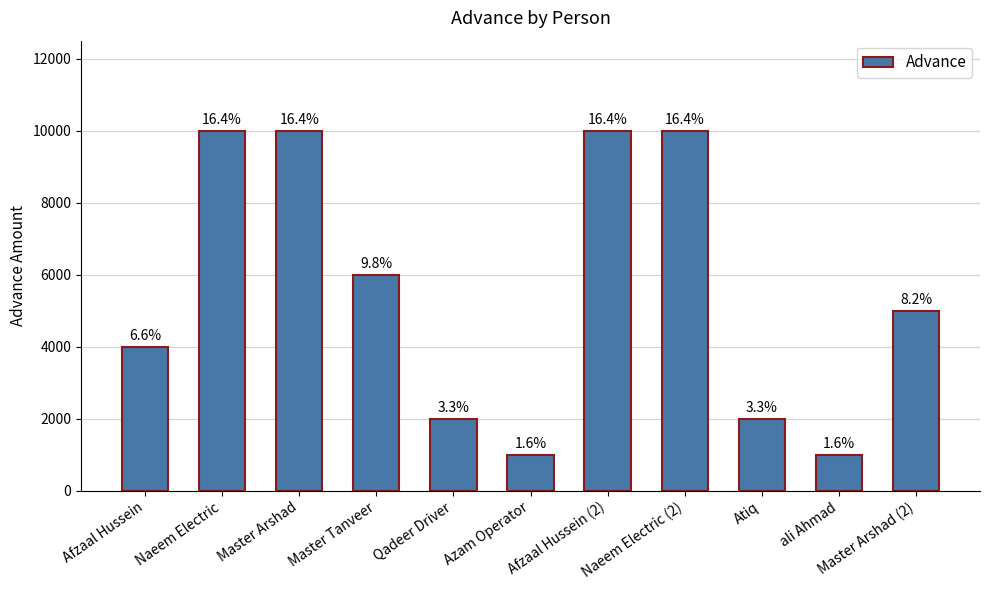

How many bars are there in total?

11